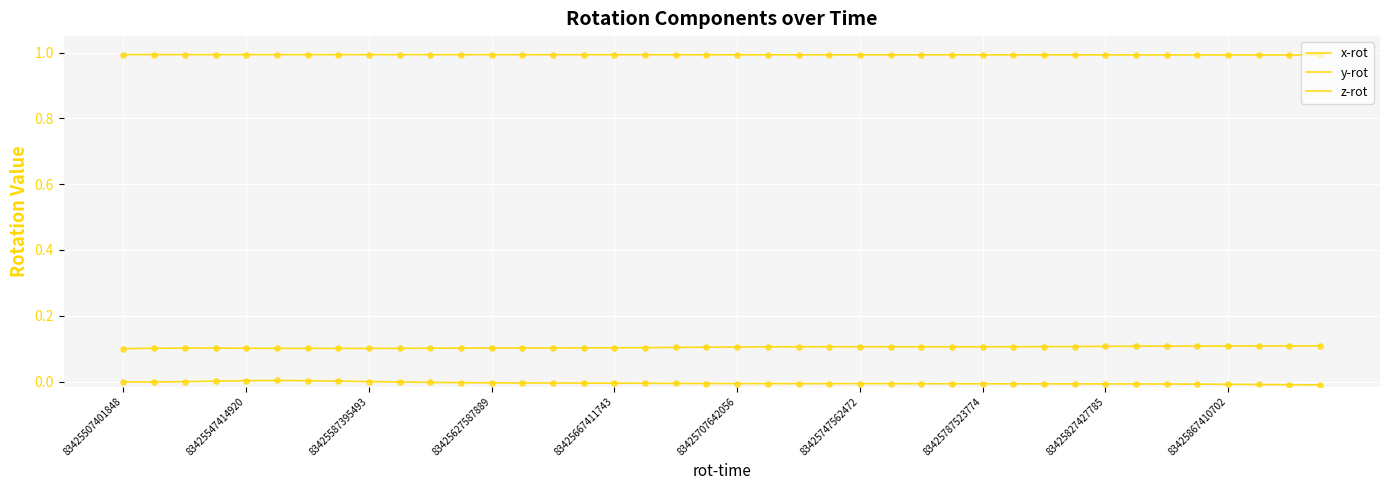

How many lines are shown in the chart?

3